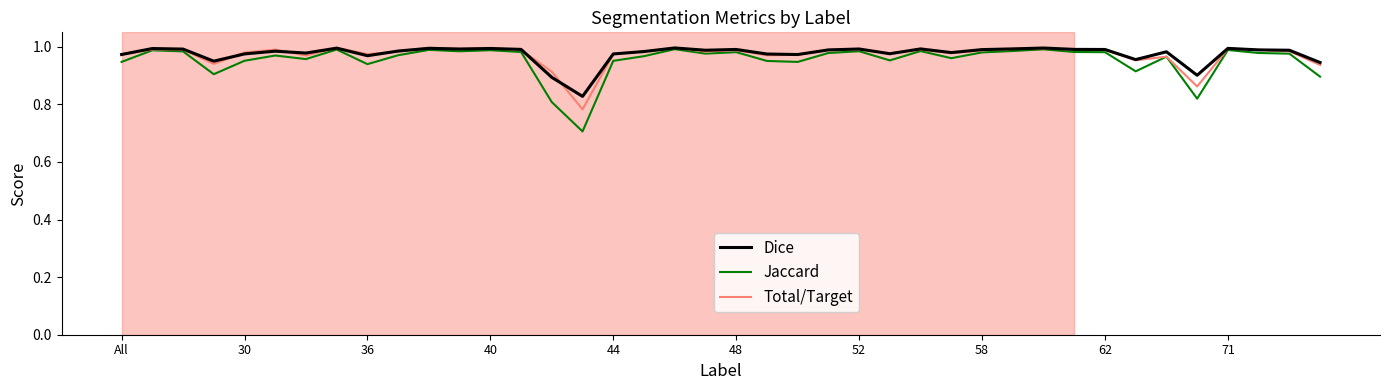

What is the minimum value shown in the chart?

0.7